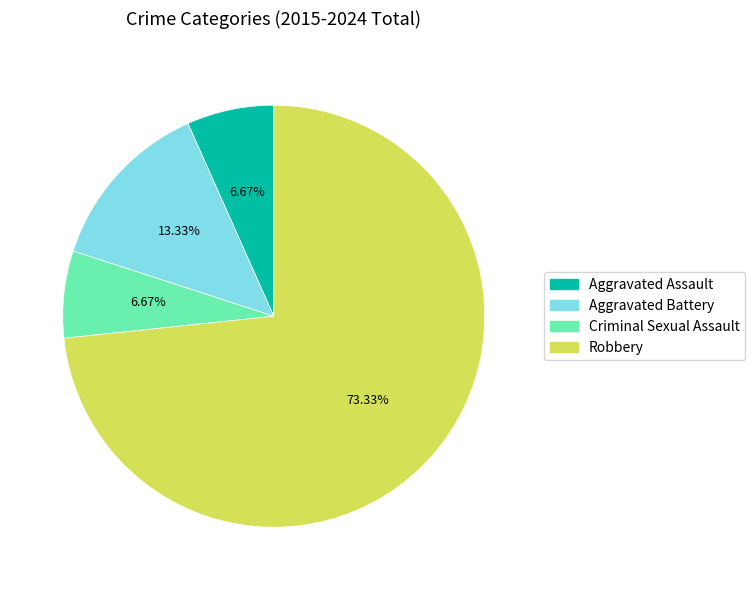

Is there any slice that represents more than half of the pie?

Yes